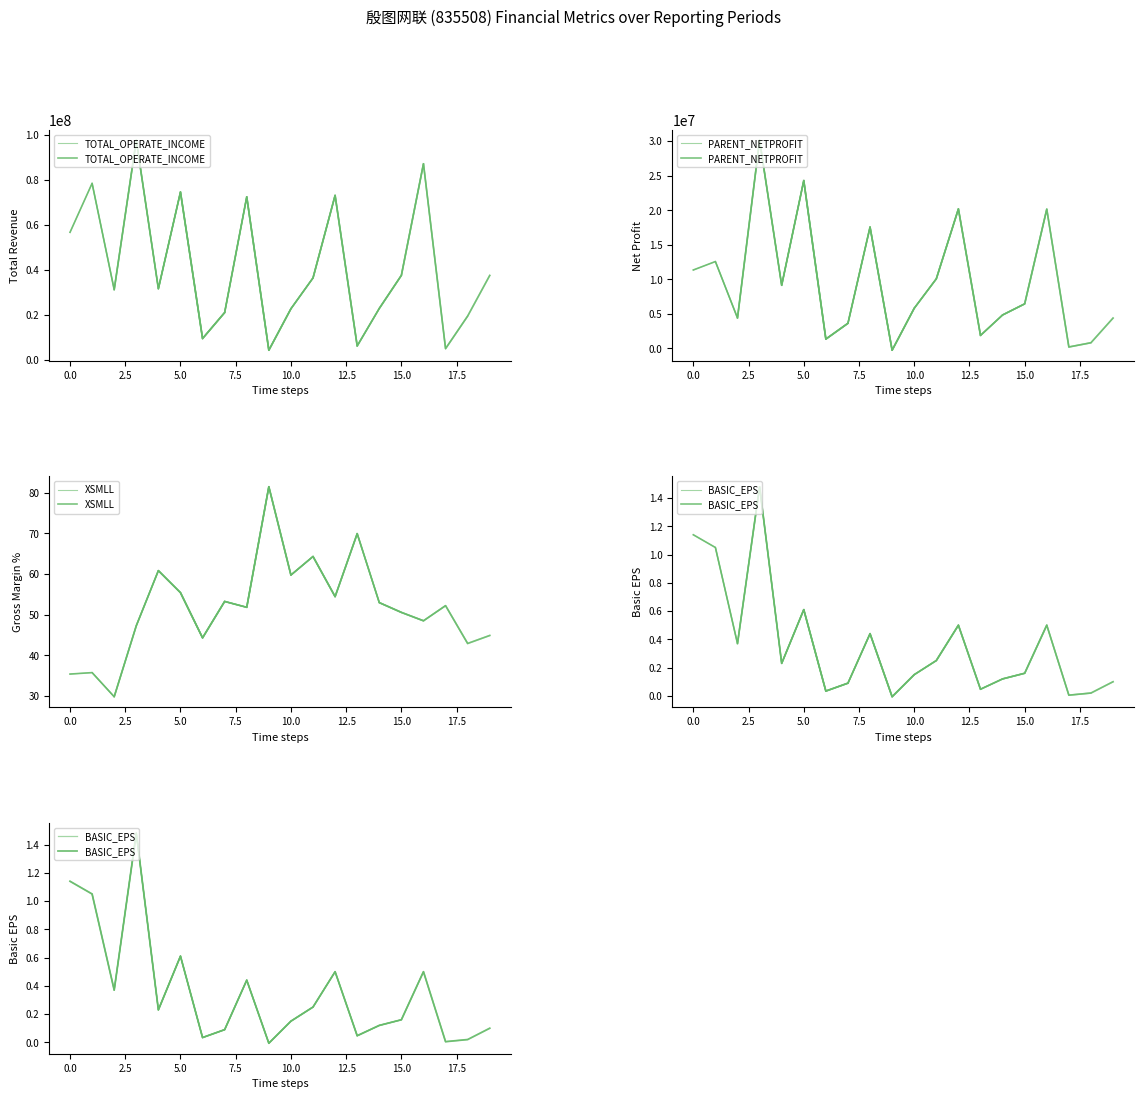

Count the number of data series in this chart.

4